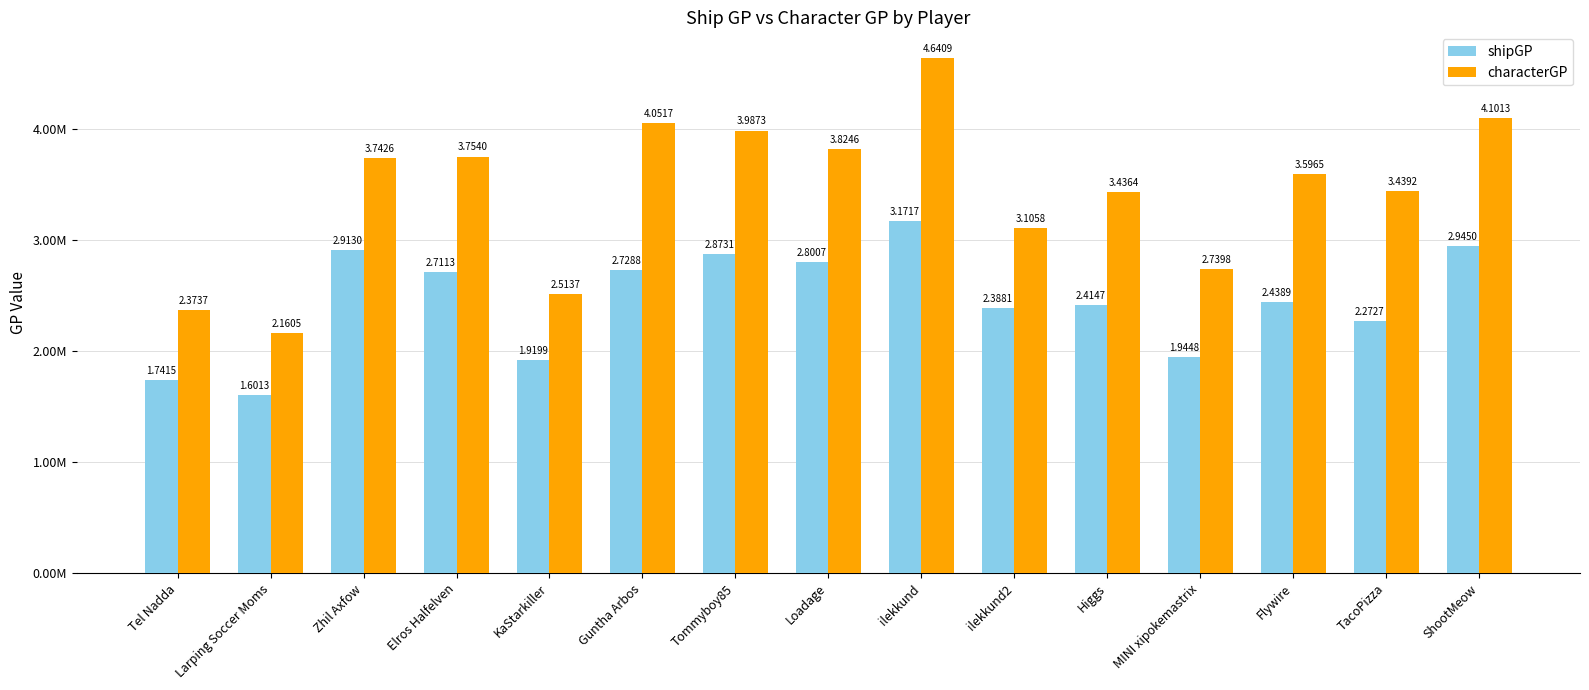

Are the bars grouped side by side (vs. stacked)?

Yes